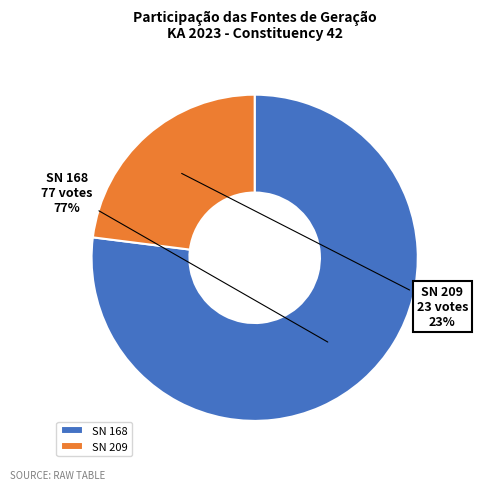

What is the ratio of the value at SN 209 to the value at SN 168?

0.3